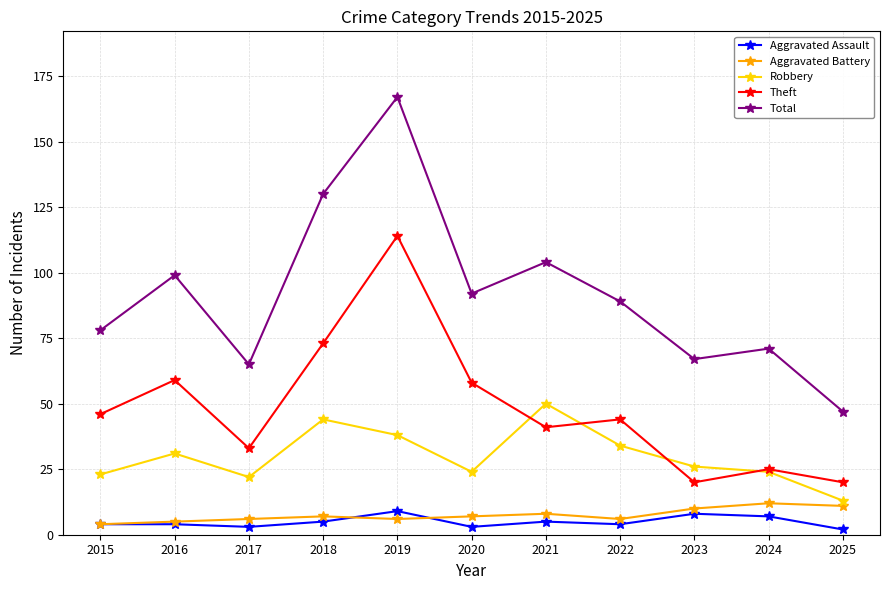

At 2017, list the series in order from largest to smallest.

Total, Theft, Robbery, Aggravated Battery, Aggravated Assault